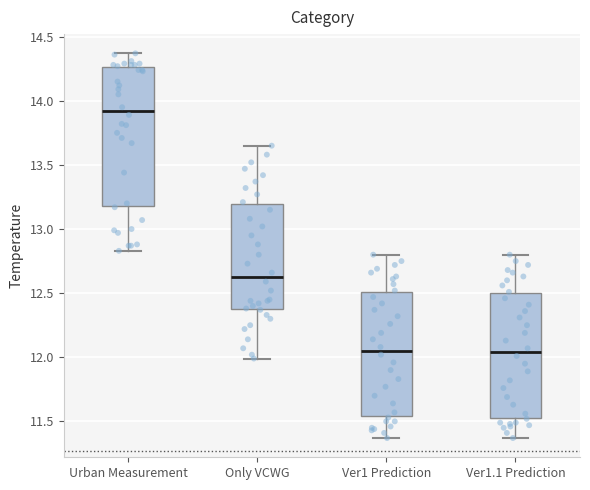

Where does the lower whisker of the box for Urban Measurement end on the y-axis? The values are not printed on the chart, so give them approximately, as read against the axis.

12.85